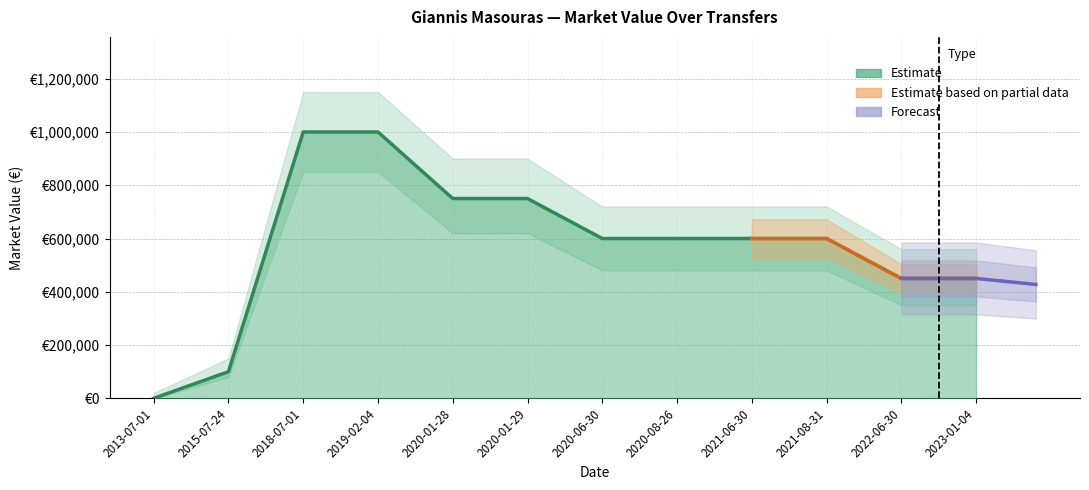

What is the average value?

575000